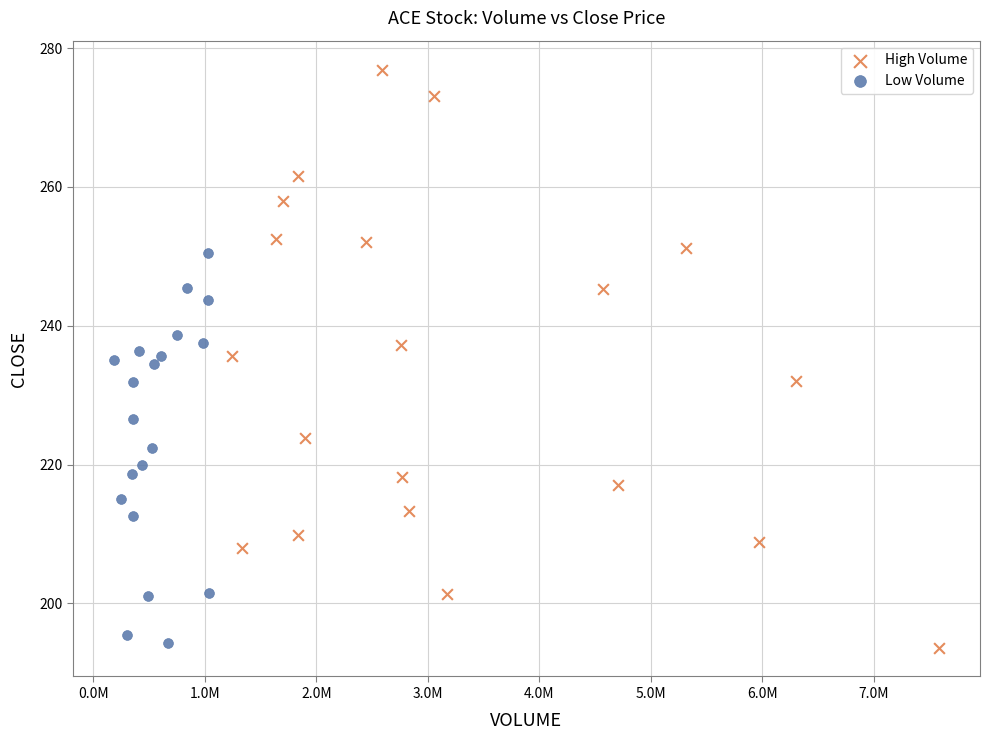

Which series has the widest spread of Y values?

High Volume